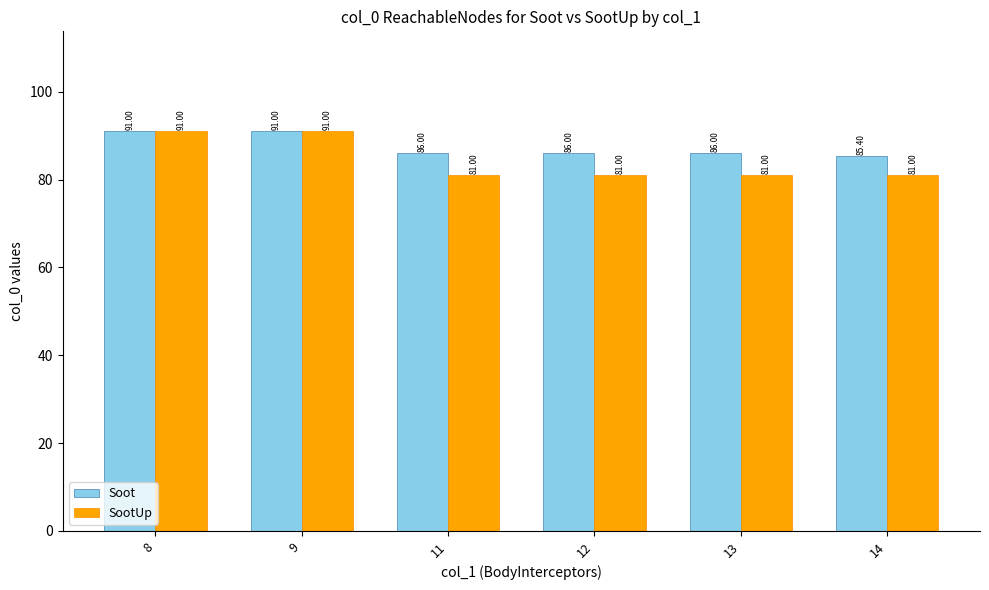

Count the number of categories in the chart.

6